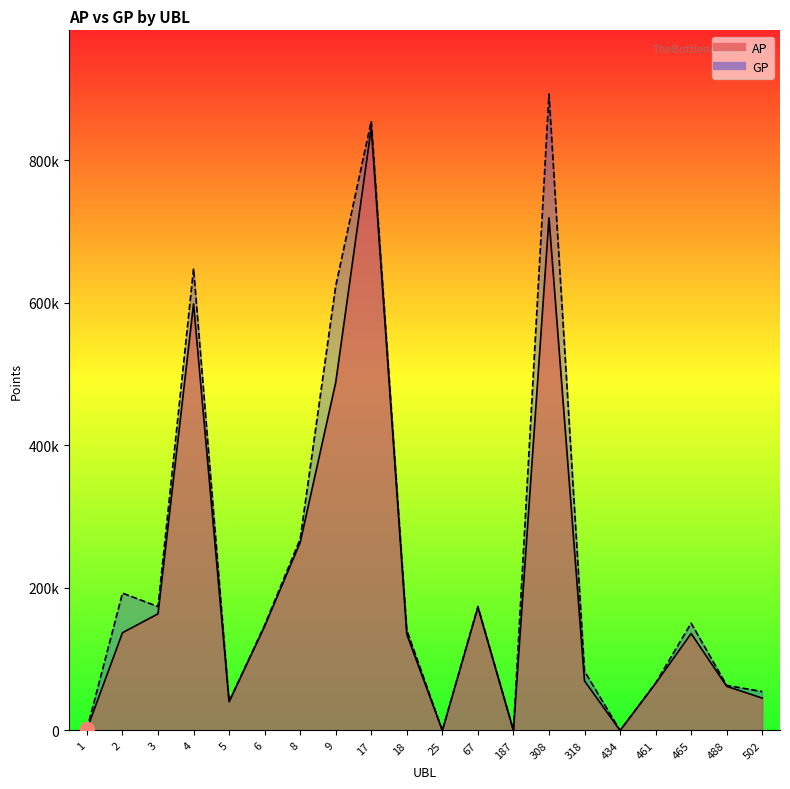

Which series has the largest total across all categories?

GP